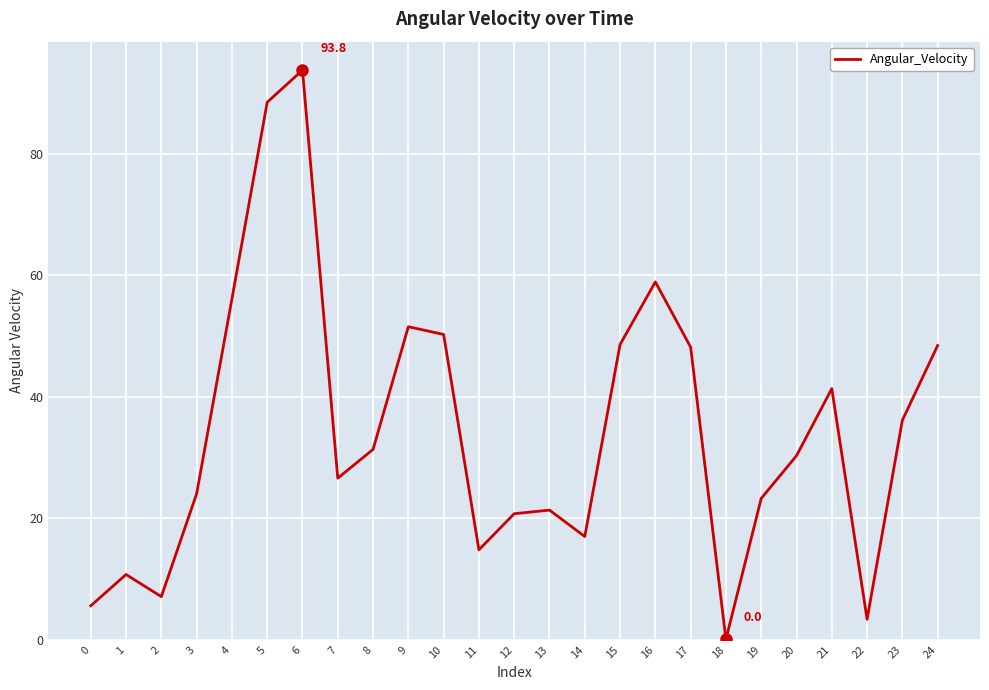

What is the maximum value shown in the chart?

93.8